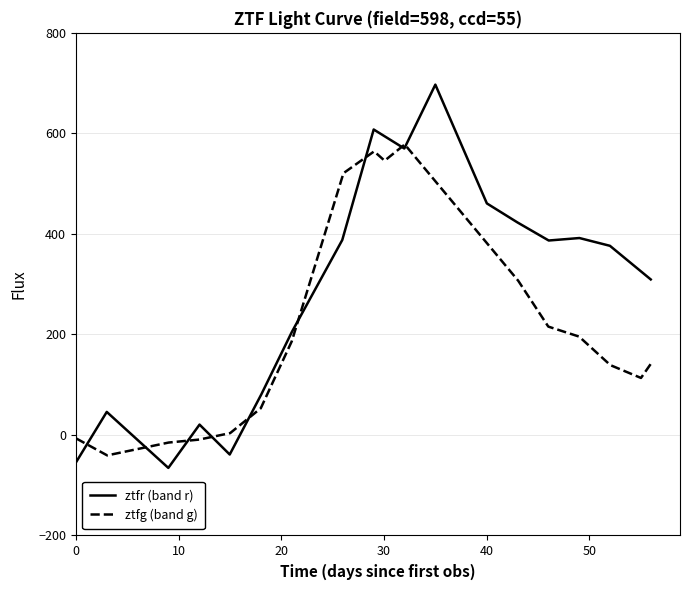

What is the maximum value for ztfr (band r)?

697.0